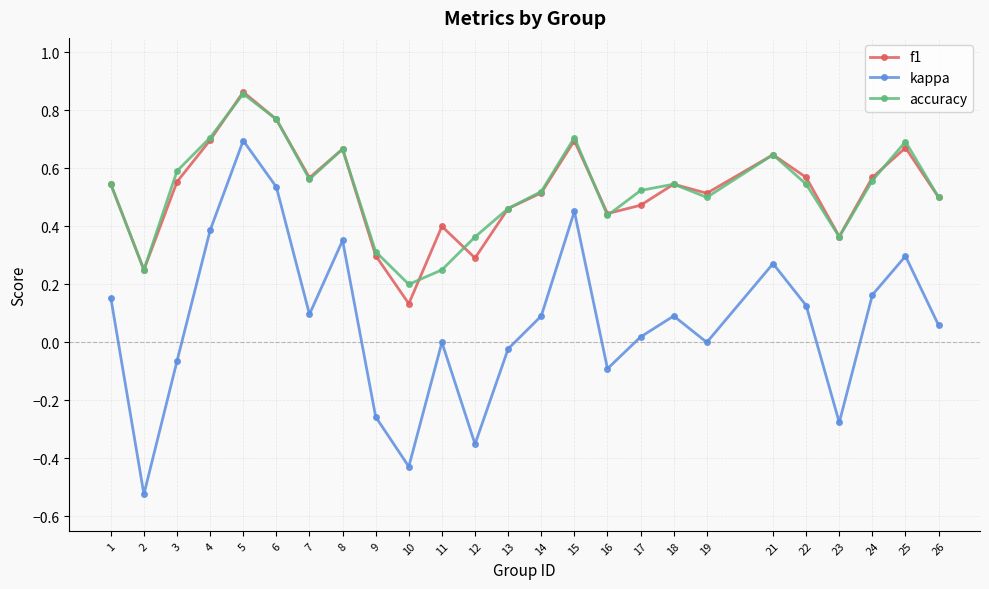

At 12, list the series in order from largest to smallest.

accuracy, f1, kappa